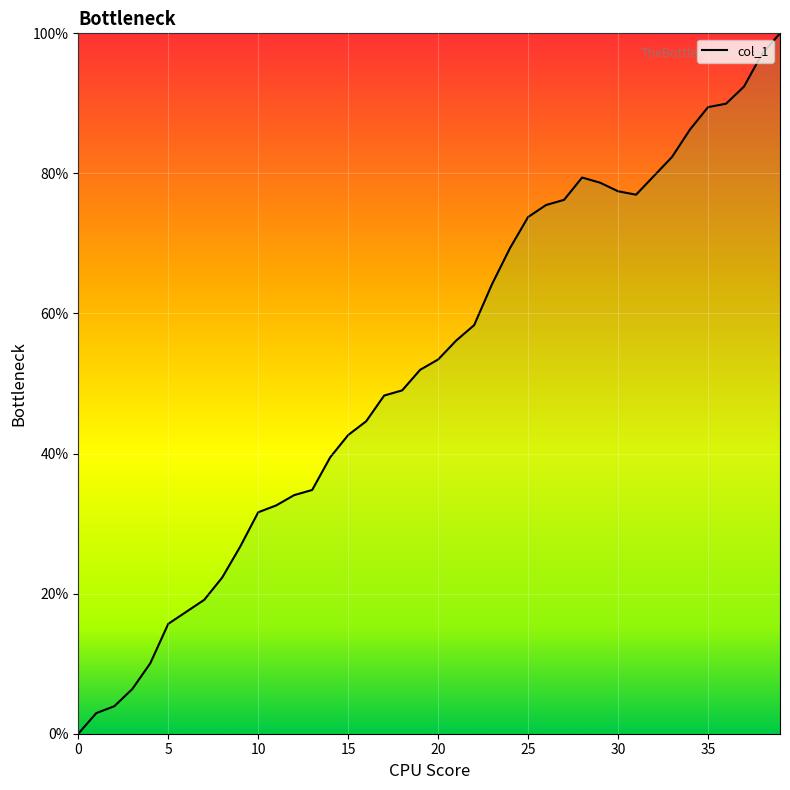

What is the difference between the maximum and minimum values?

100.0